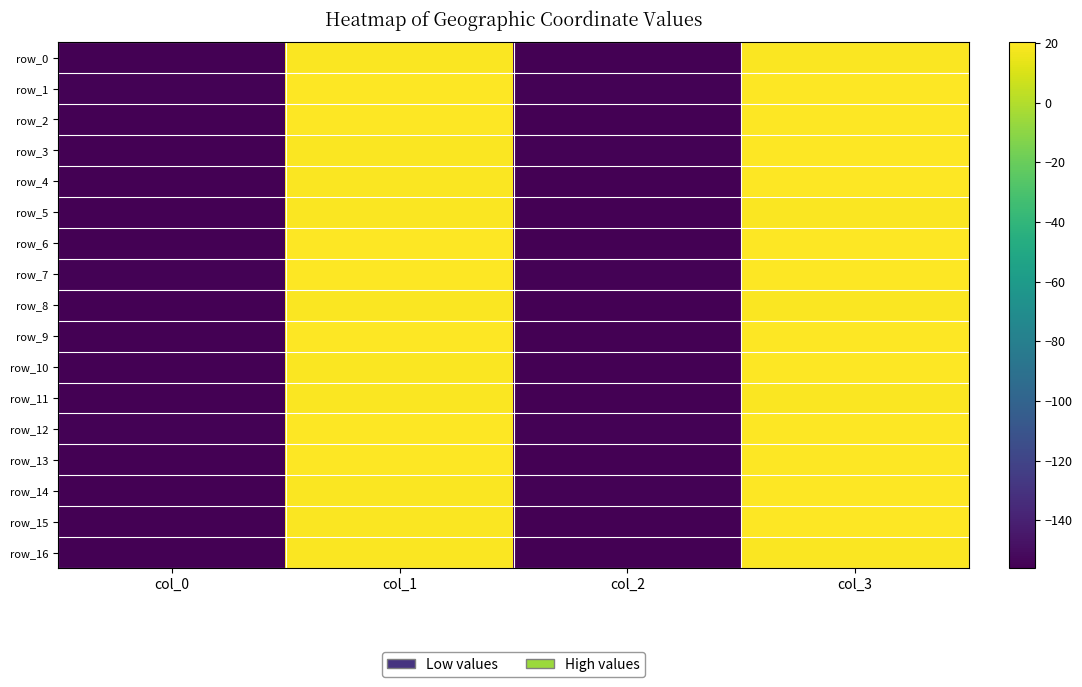

At which label is row_1 closest to -67?

col_1